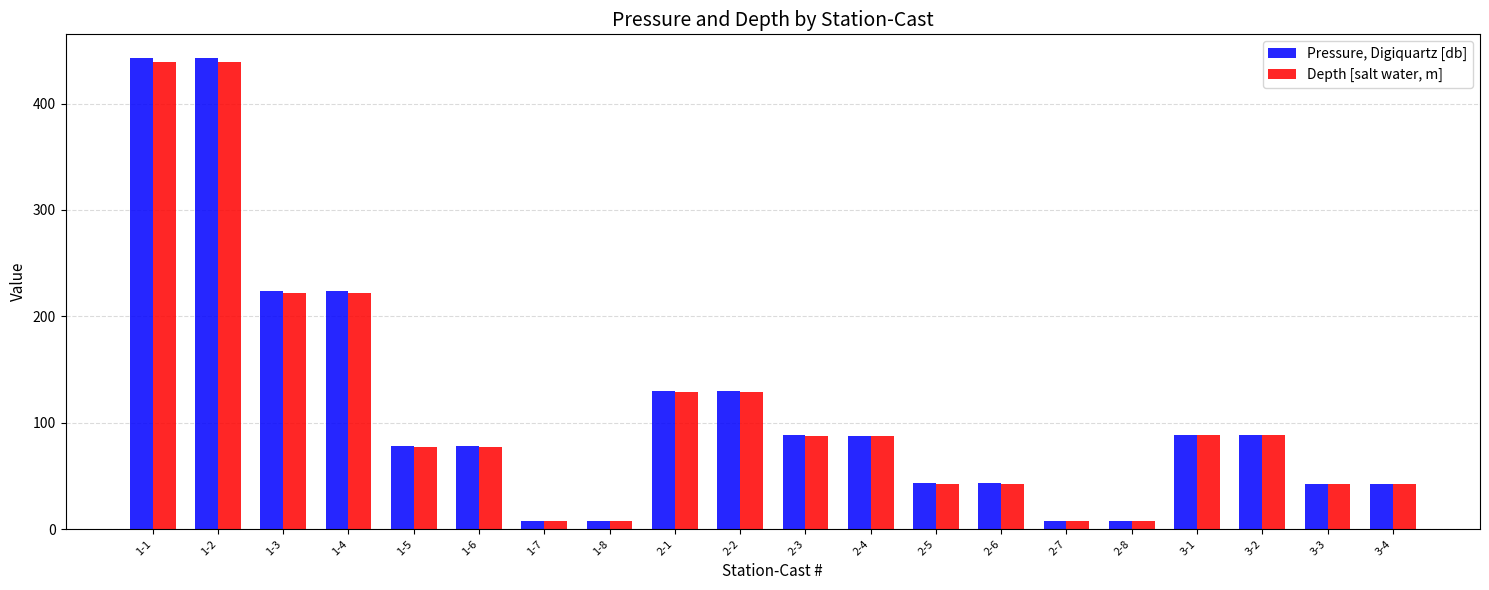

How many groups of bars are there?

20